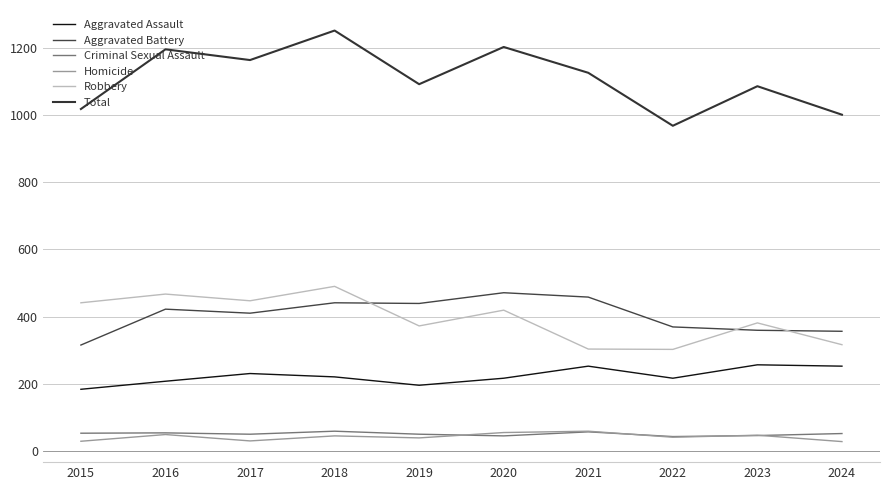

Is it true that Aggravated Assault equals 278 at 2016?

False